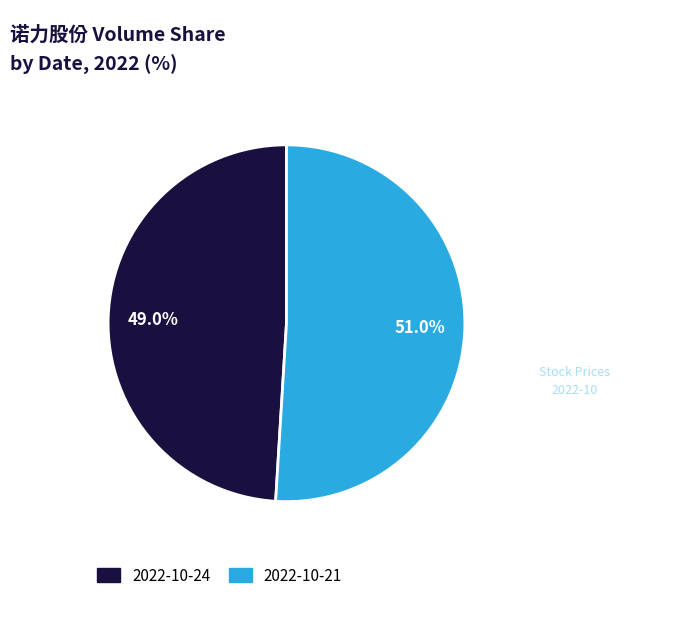

Is there any slice that represents more than half of the pie?

Yes